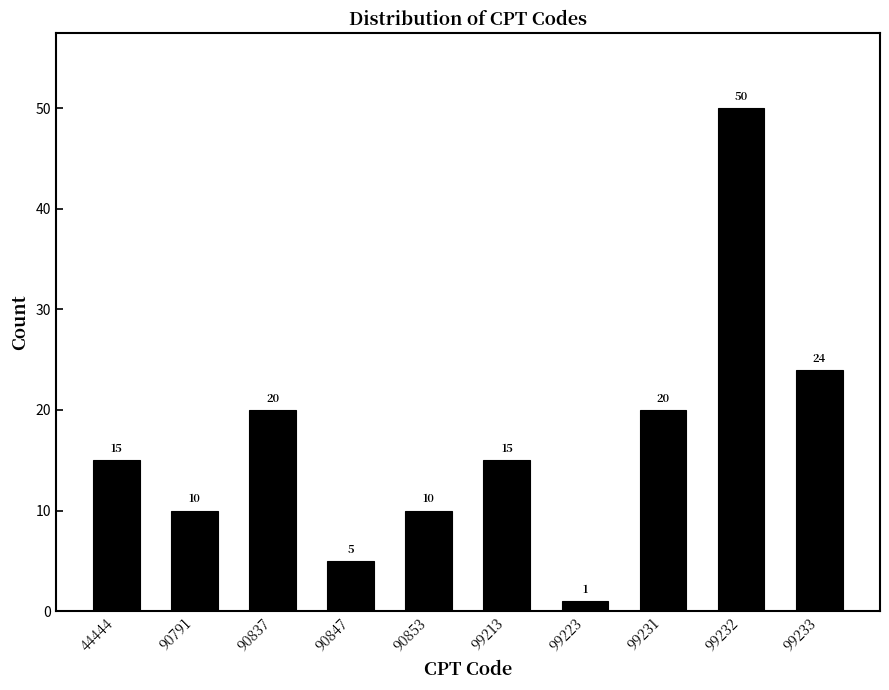

Reading left to right, extract all data points from this chart.

44444=15	90791=10	90837=20	90847=5	90853=10	99213=15	99223=1	99231=20	99232=50	99233=24